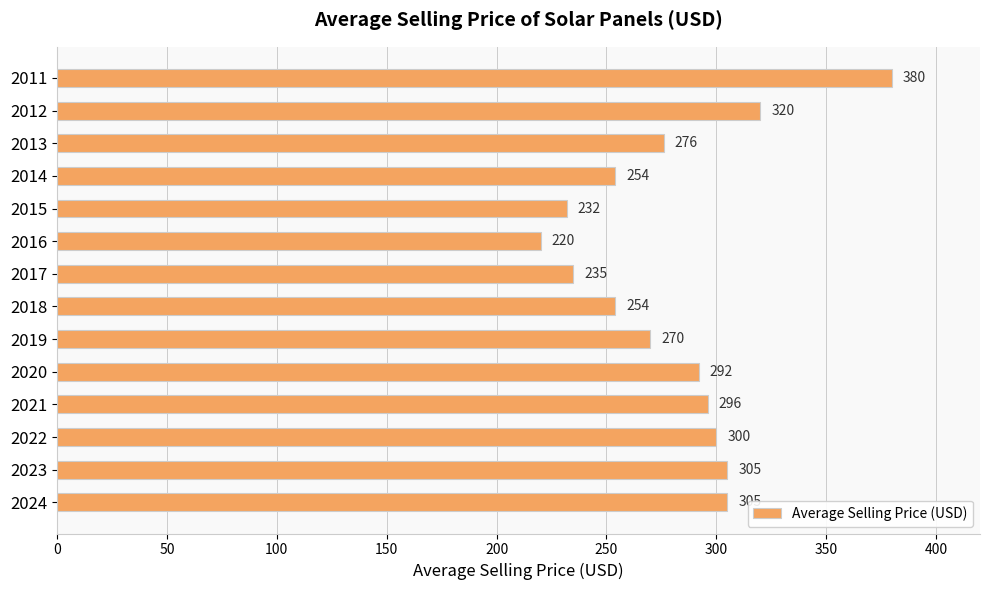

What is the greatest value displayed?

380